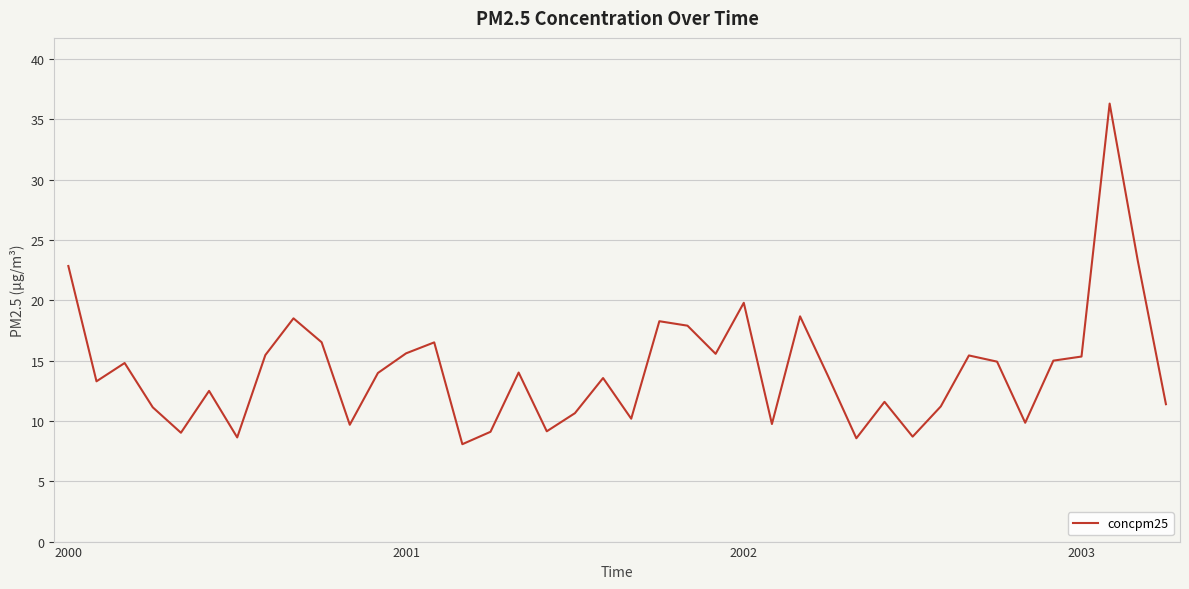

What is the greatest value displayed?

36.3